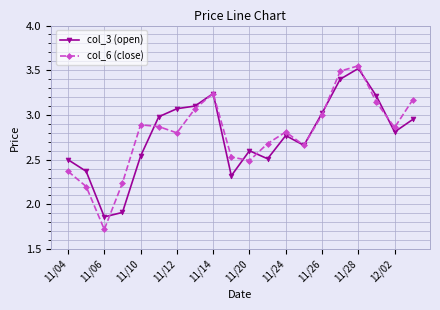

Which series has the widest spread of values?

col_6 (close)